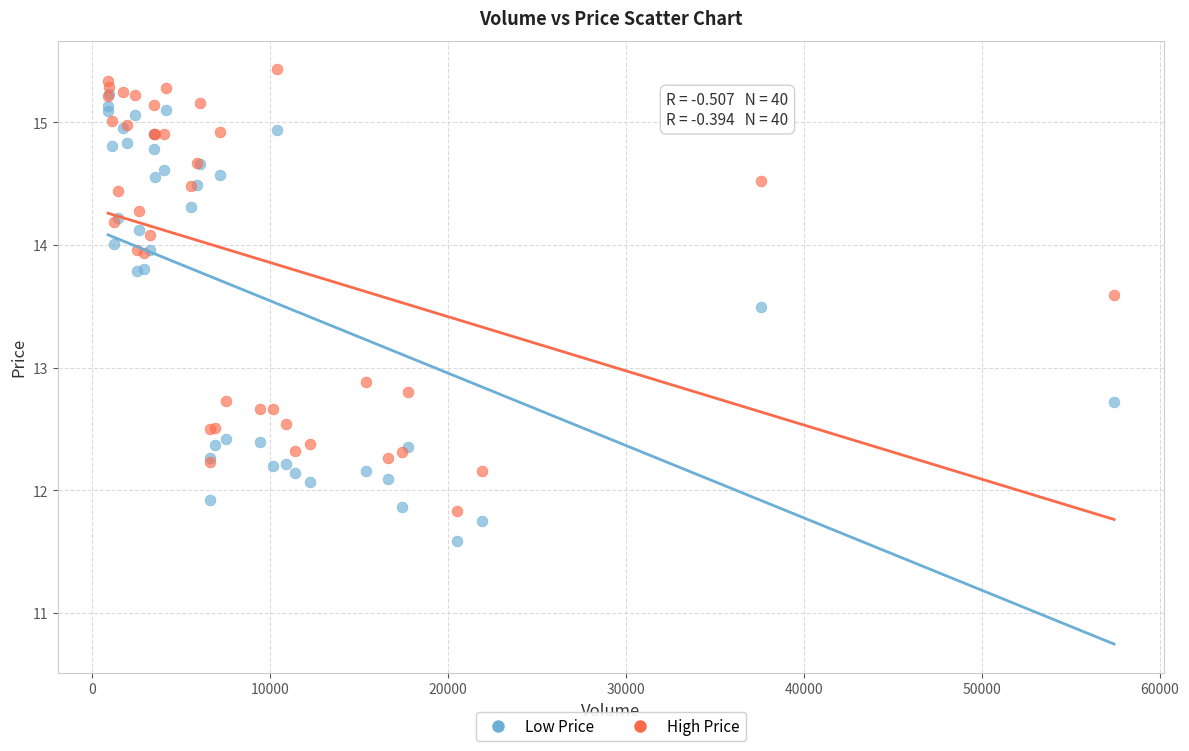

Across all series, what Y value is closest to 13?

12.9